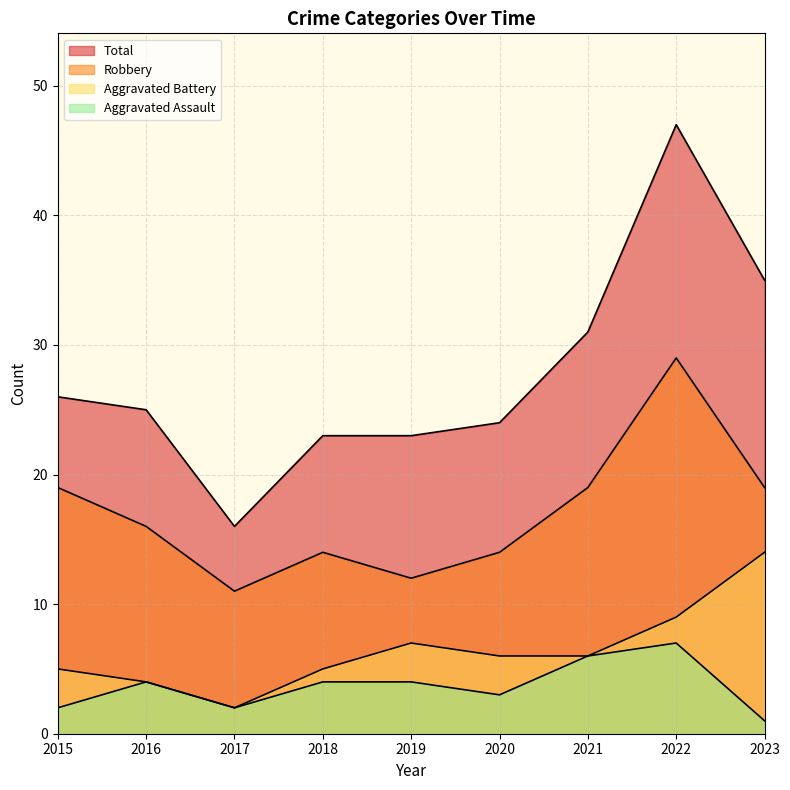

Reading right to left, what are all the values shown in this chart?

Aggravated Assault: 1	7	6	3	4	4	2	4	2
Aggravated Battery: 14	9	6	6	7	5	2	4	5
Robbery: 19	29	19	14	12	14	11	16	19
Total: 35	47	31	24	23	23	16	25	26